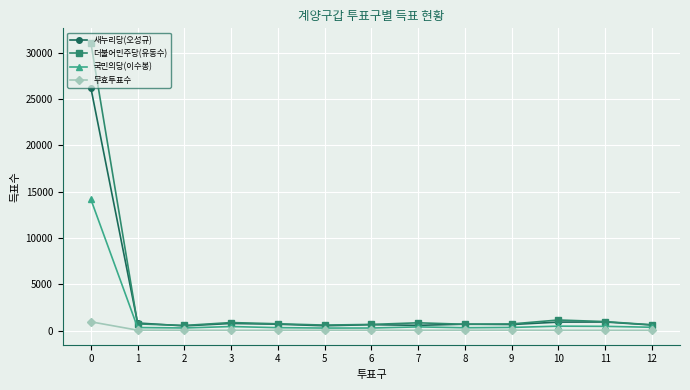

Which series has the widest spread of values?

더불어민주당(유동수)